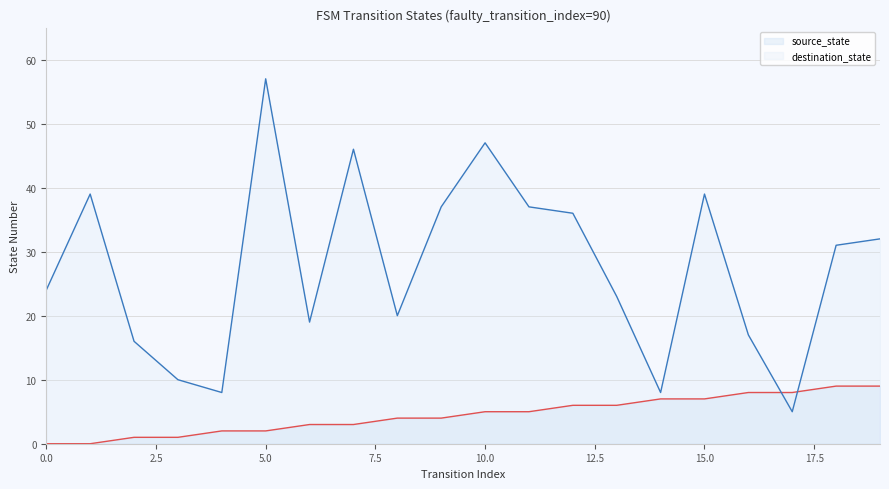

True or false: source_state has more than 2 interior local peaks.

False